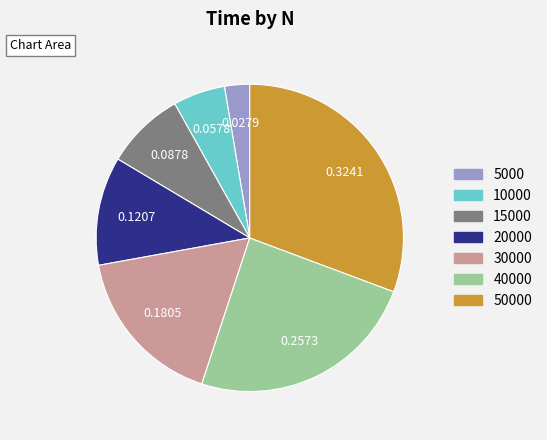

Which category has the biggest portion of the pie?

50000